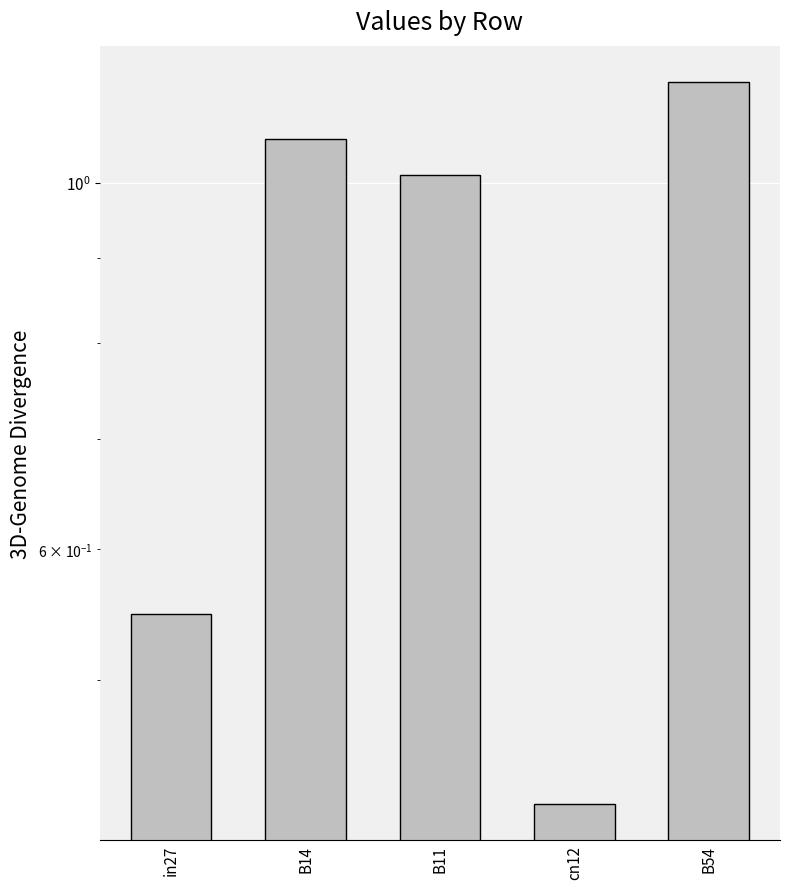

What is the sum of all values?

4.2